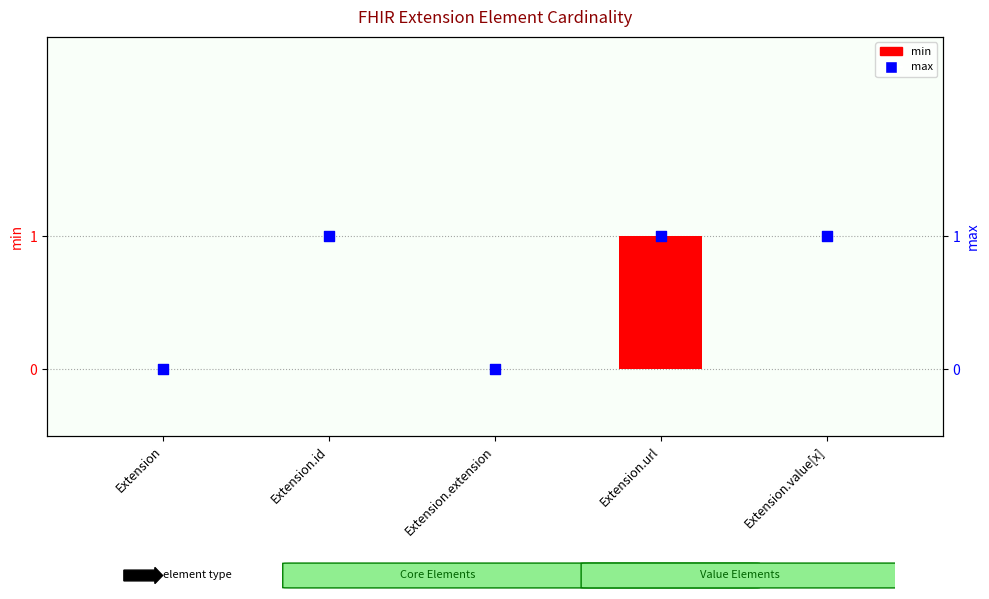

What are all the series names shown in the legend?

min, max